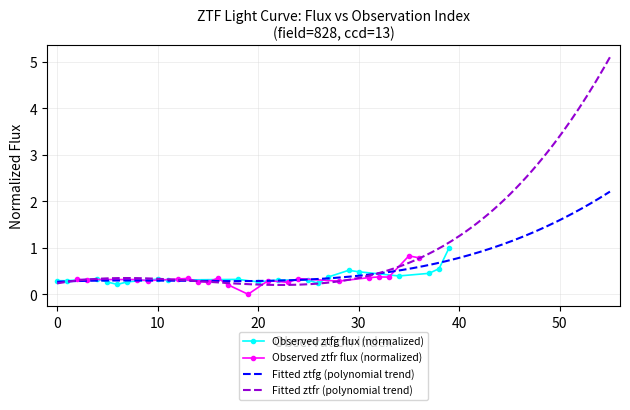

True or false: Observed ztfg flux (normalized) has more than 0 points higher than both neighbors.

True